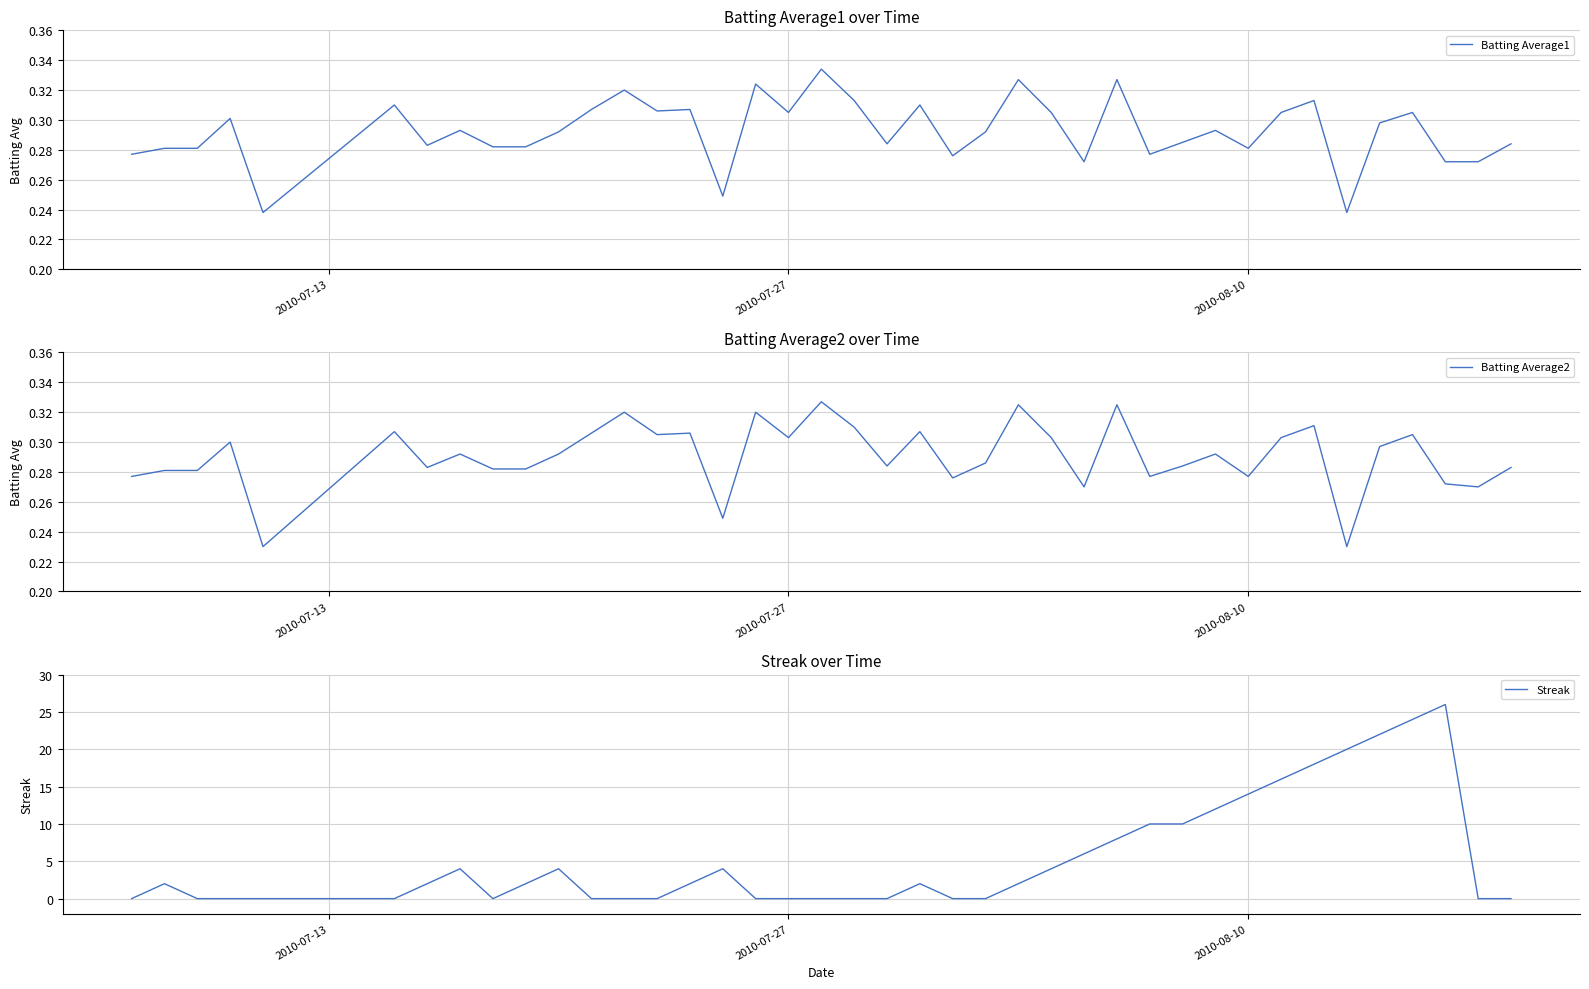

The value of Batting Average2 at 5 is 0.1. True or false?

False